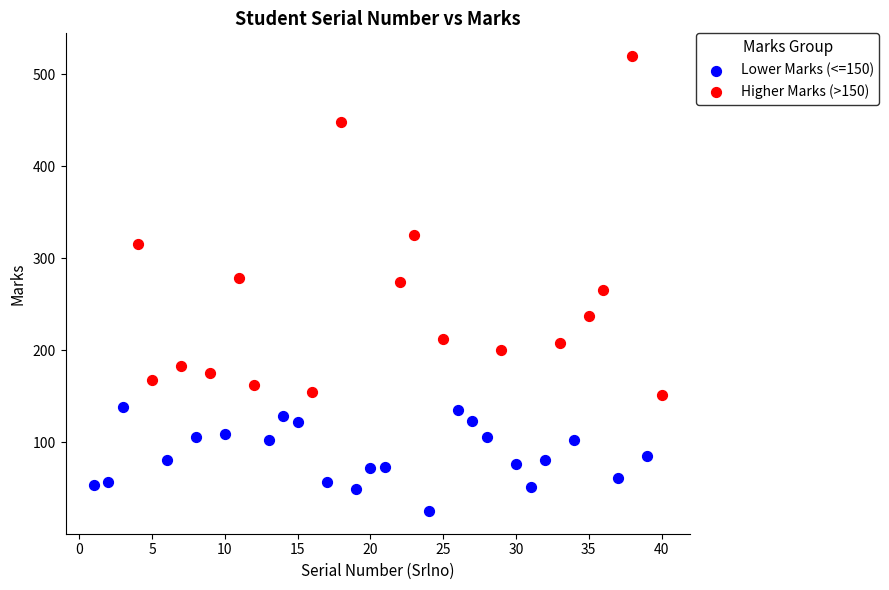

Which series has the largest Y range (max minus min)?

Higher Marks (>150)